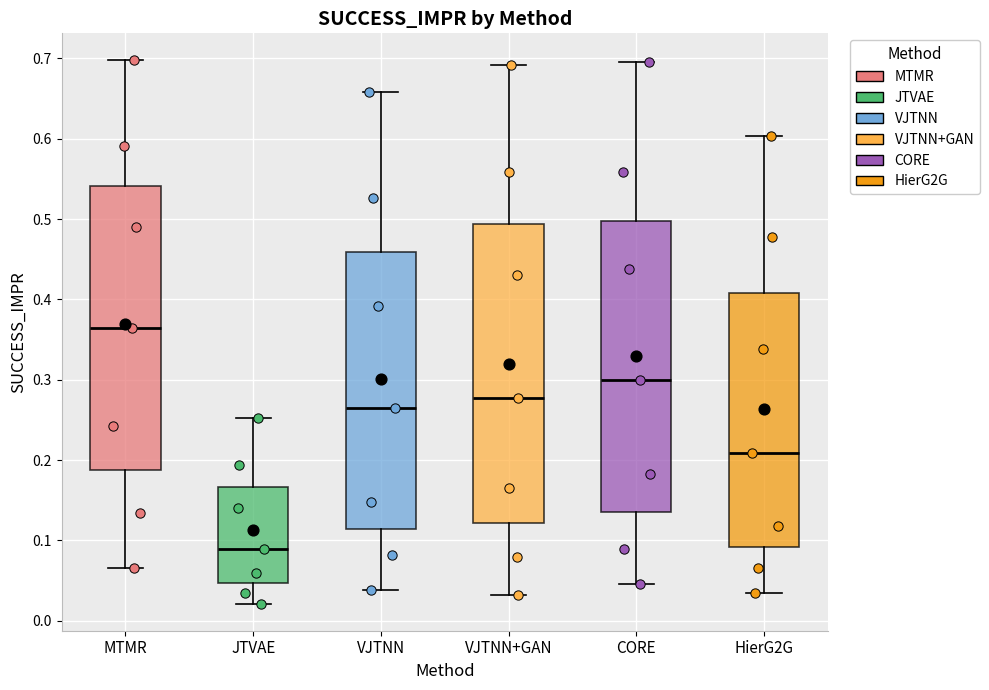

Which box has the lowest median line?

JTVAE